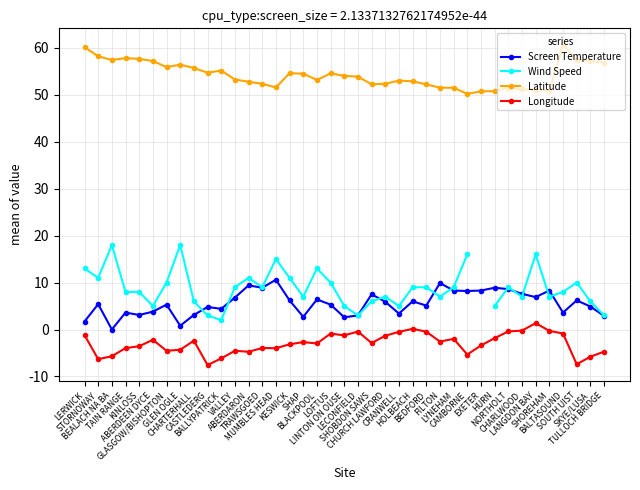

List the labels in order of Screen Temperature value, smallest first.

BEALACH NA BA, GLEN OGLE, LERWICK, LINTON ON OUSE, SHAP, TULLOCH BRIDGE, LECONFIELD, KINLOSS, CHARTERHALL, CRANWELL, TAIN RANGE, BALTASOUND, ABERDEEN DYCE, BALLYPATRICK, CASTLEDERG, SKYE/LUSA, BEDFORD, GLASGOW/BISHOPTON, LOFTUS, STORNOWAY, CHURCH LAWFORD, HOLBEACH, KESWICK, SOUTH UIST, BLACKPOOL, VALLEY, LANGDON BAY, SHOBDON SAWS, CHARLWOOD, CAMBORNE, LYNEHAM, EXETER, SHOREHAM, NORTHOLT, TRAWSGOED, HURN, ABERDARON, FILTON, MUMBLES HEAD